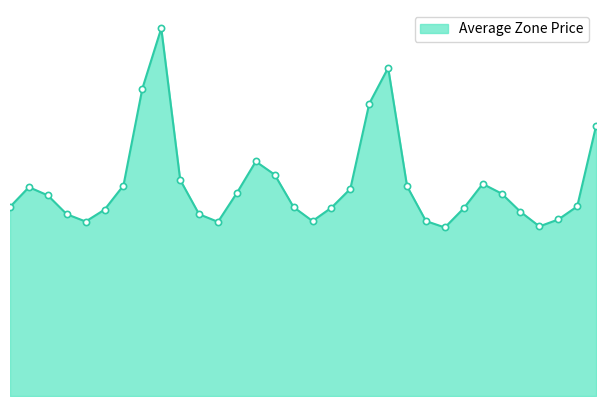

Does the chart have visible grid lines?

No